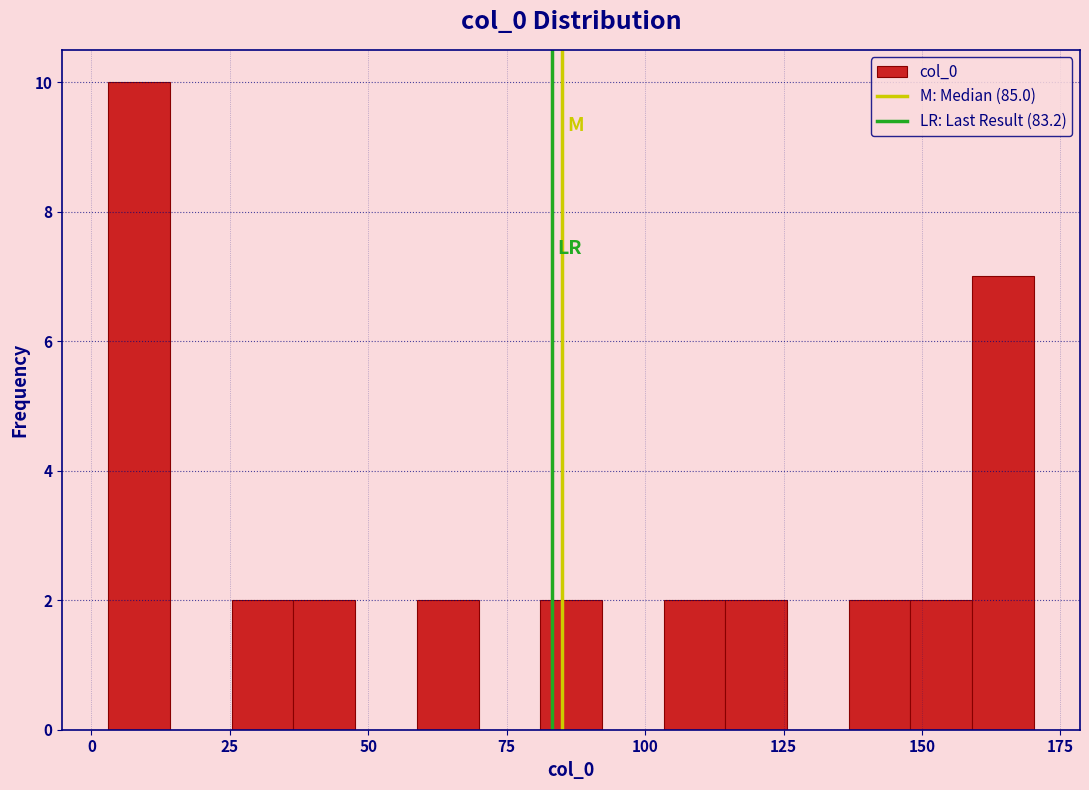

Around what value on the x-axis is the tallest bar? Give the approximate position of its centre, as read against the axis.

10